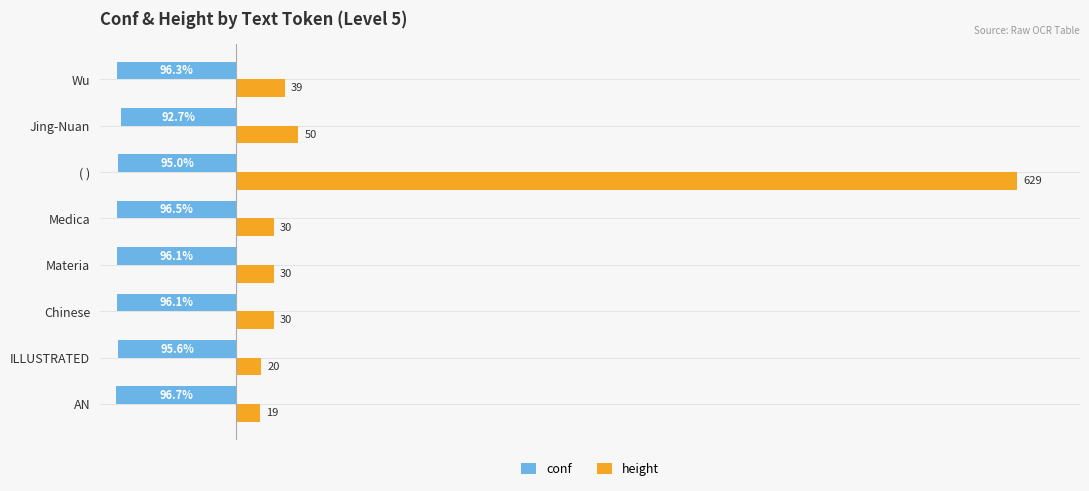

Between Materia and Jing-Nuan, which series saw the biggest shift?

height